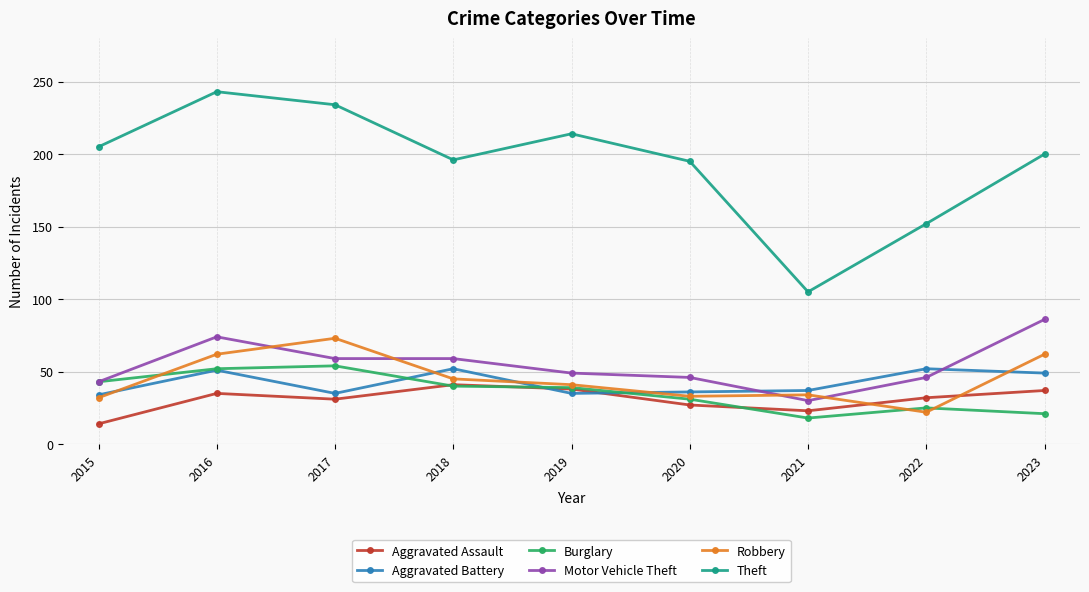

True or false: Aggravated Assault has more than 2 interior local peaks.

False